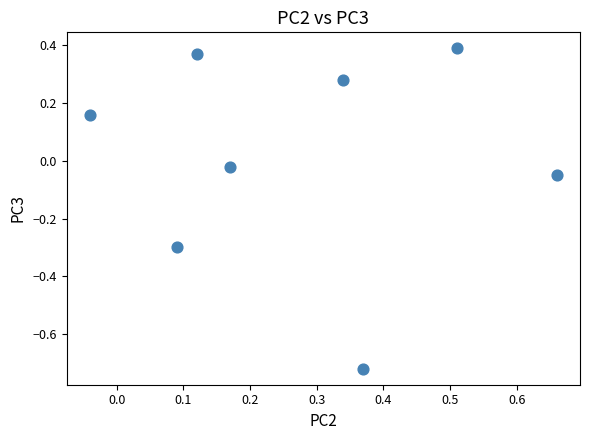

What is the range of X values (max minus min)?

0.7